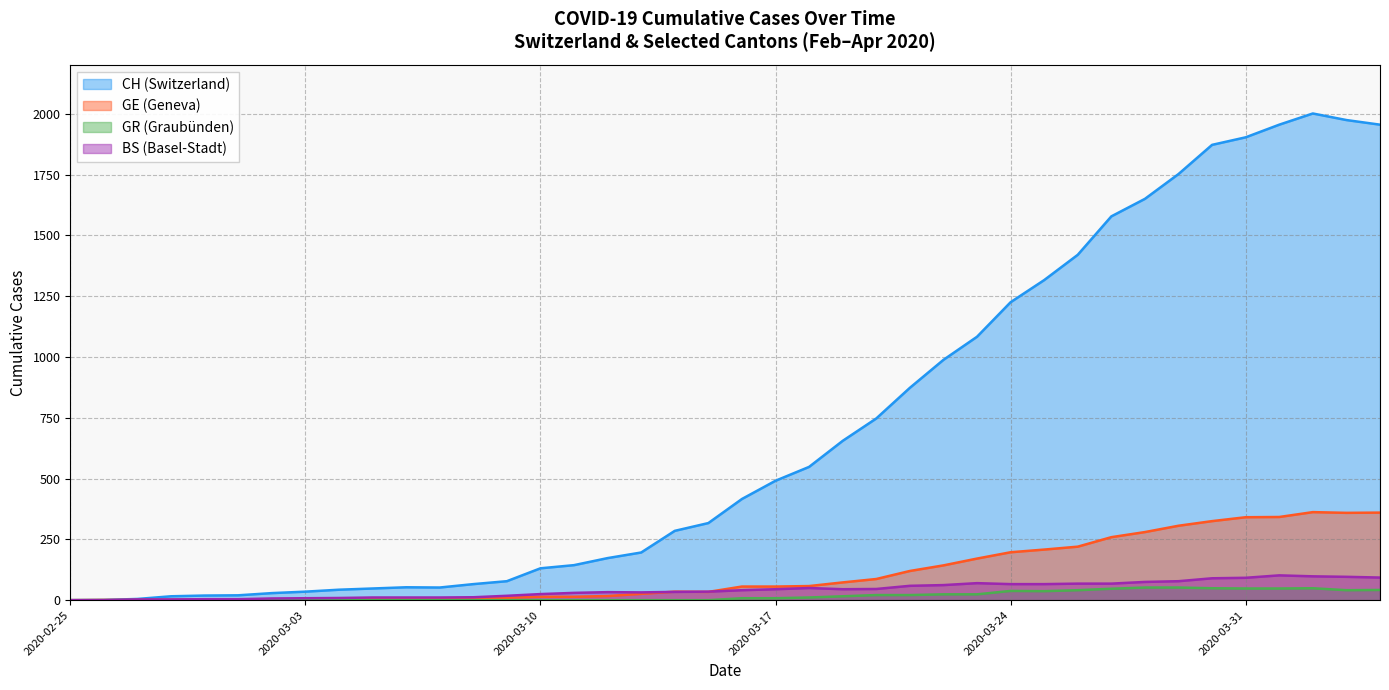

Which series has the widest spread of values?

CH (Switzerland)